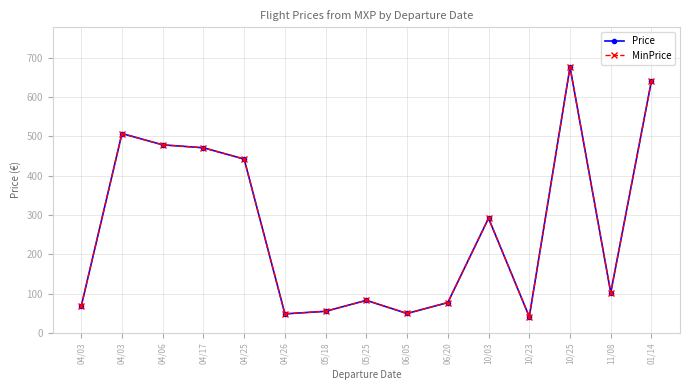

Which series has the largest total across all categories?

Price